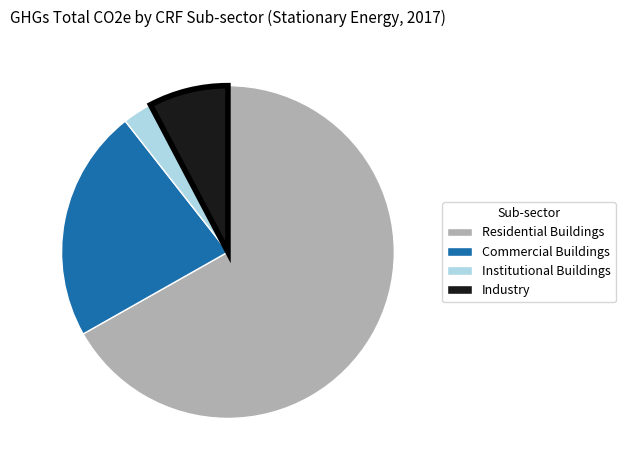

Is Residential Buildings the majority of the pie?

Yes